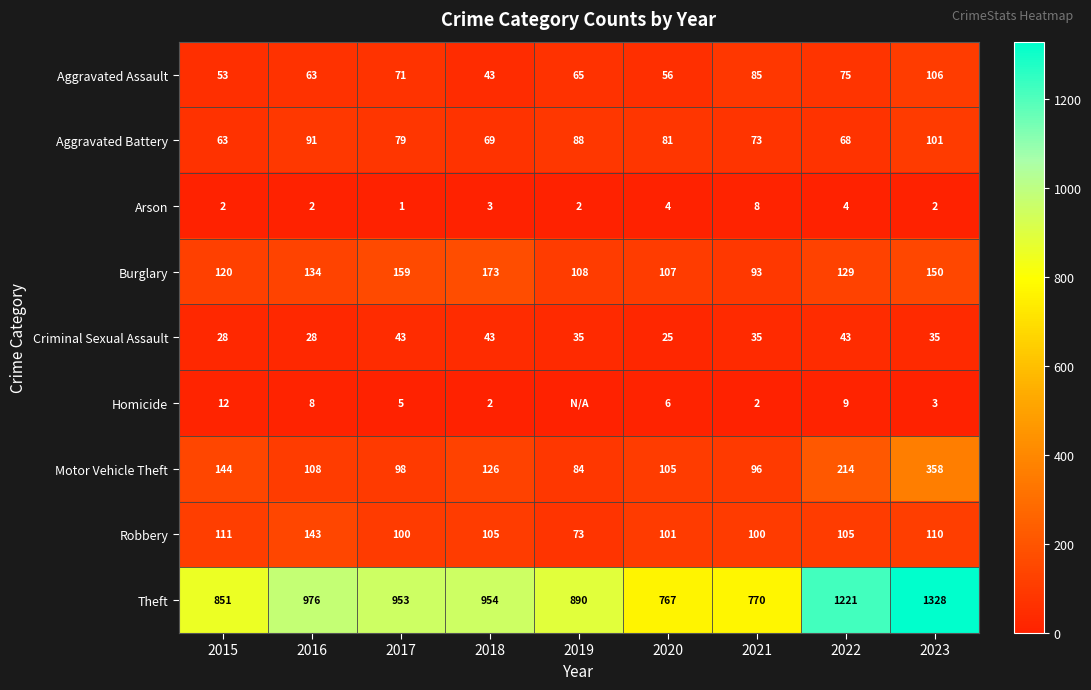

What is the total value across all series at 2023?

2193